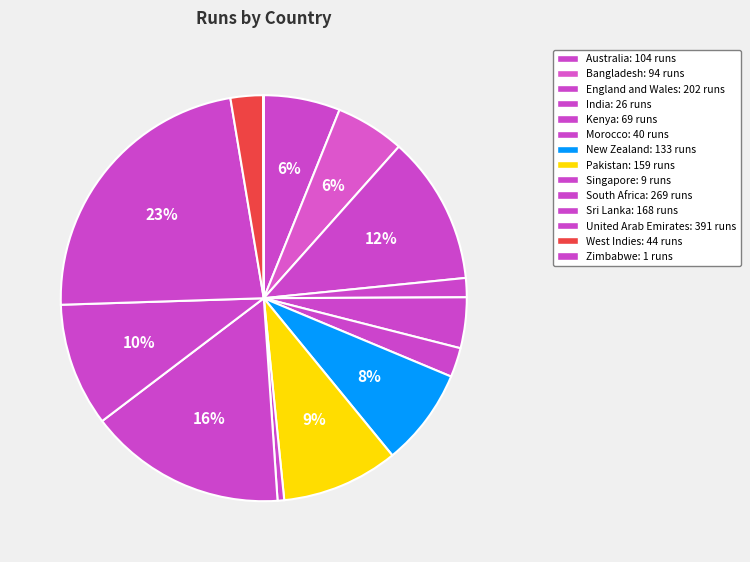

How many slices are in this pie chart?

14